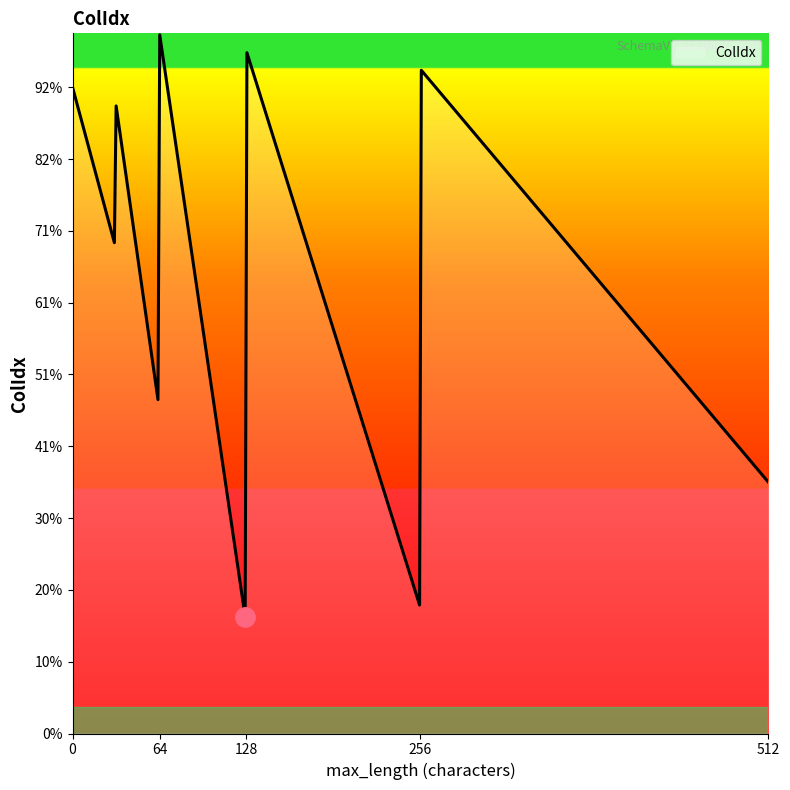

Does the chart display data point markers on the line(s)?

No